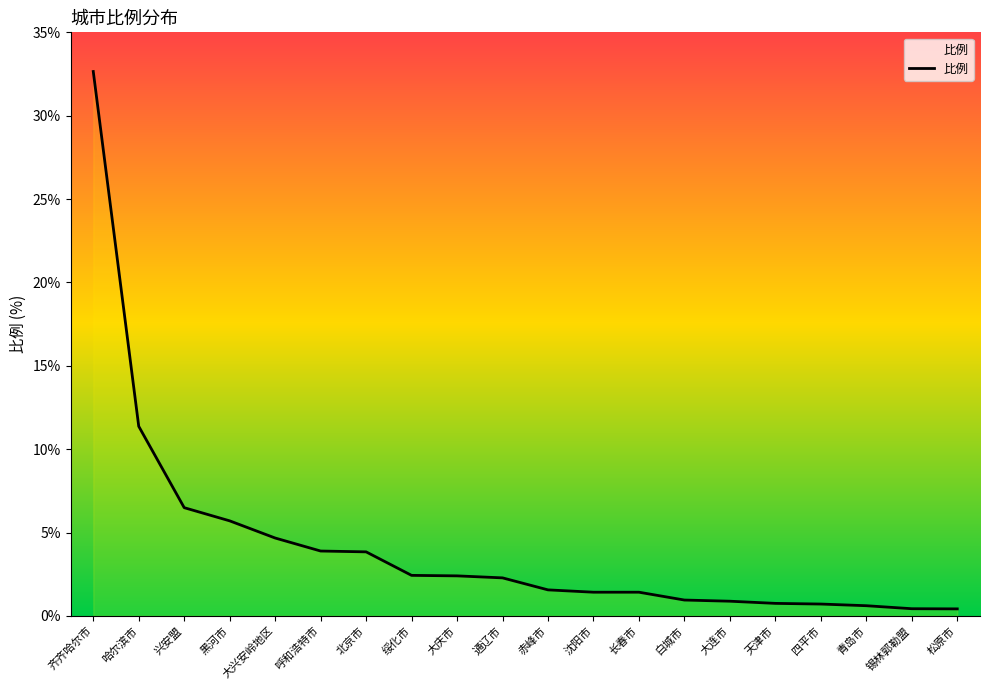

What is the change in value from 青岛市 to 锡林郭勒盟?

-0.2